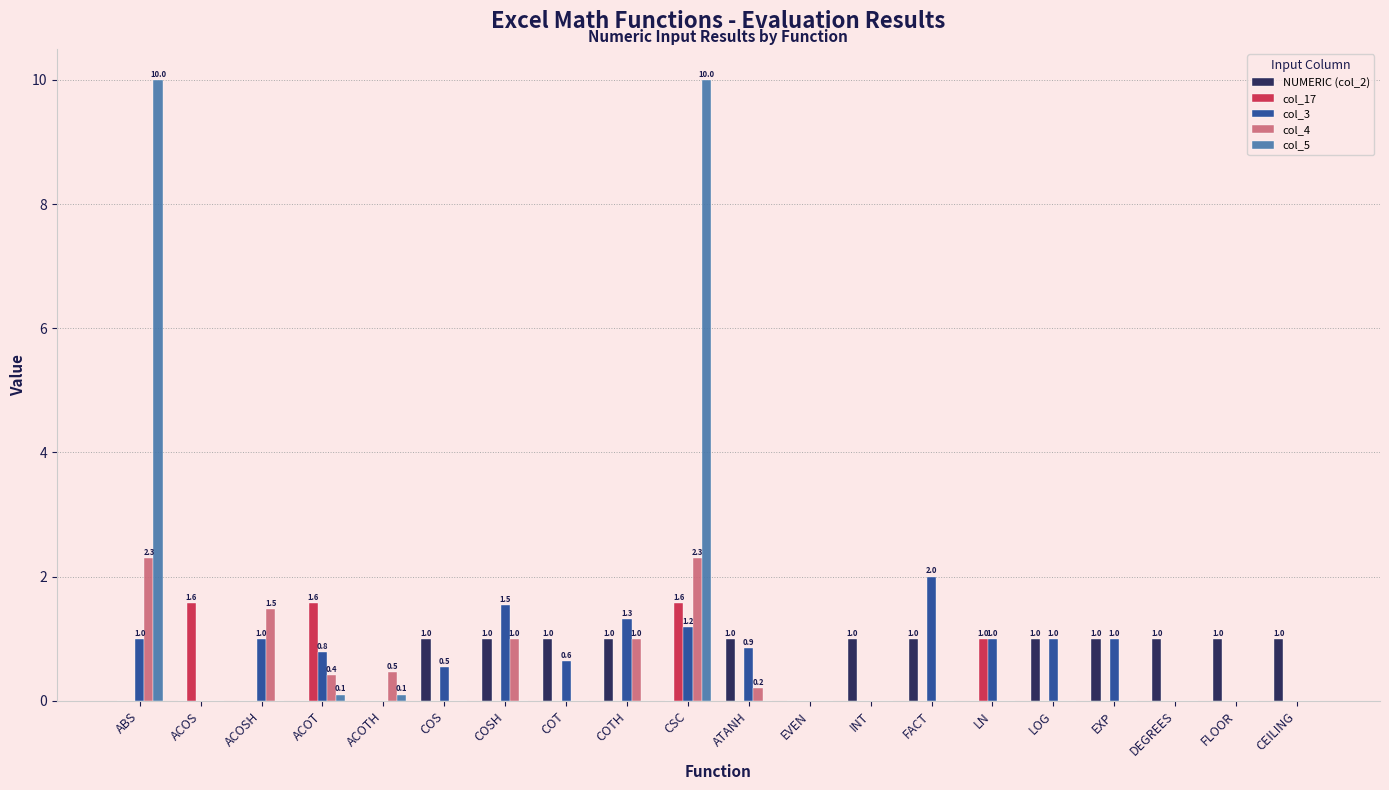

What is the sum of all col_5 values?

20.2